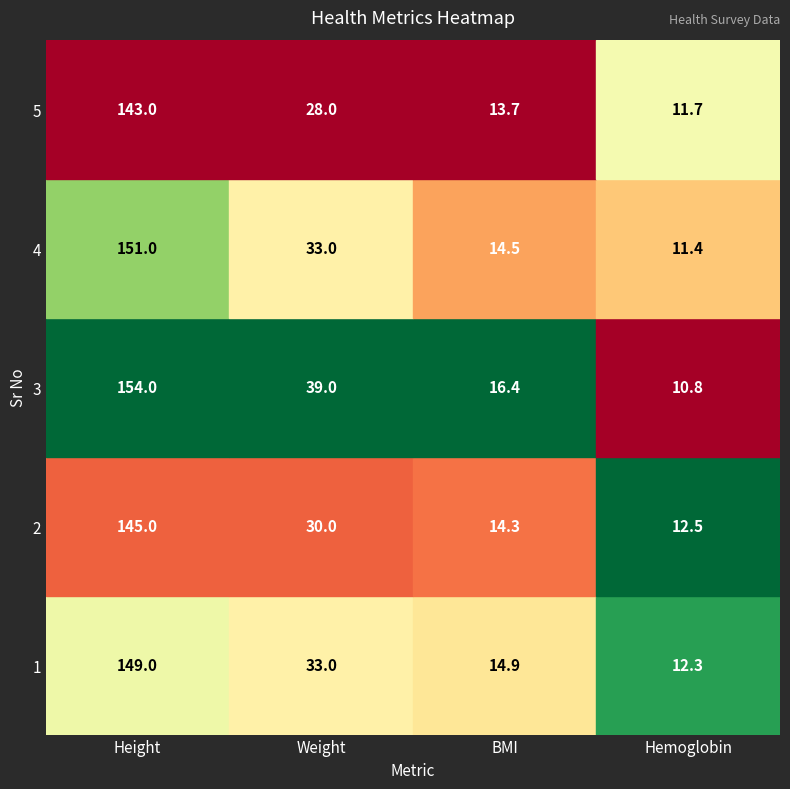

What is the approximate value of 3 at 3?

10.8